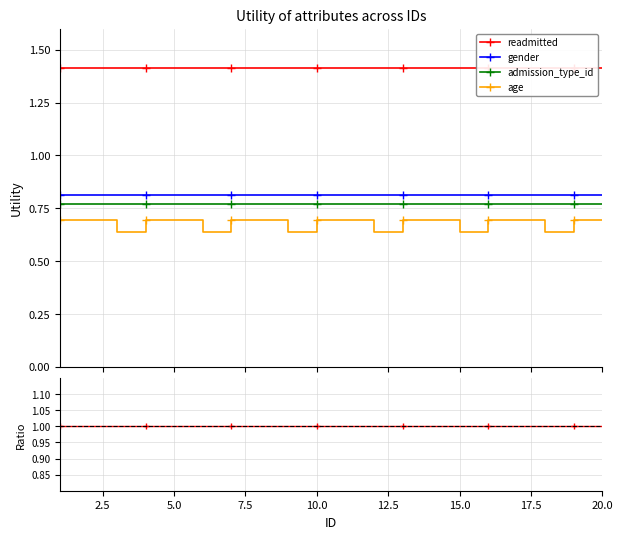

True or false: age has more than 1 points higher than both neighbors.

True